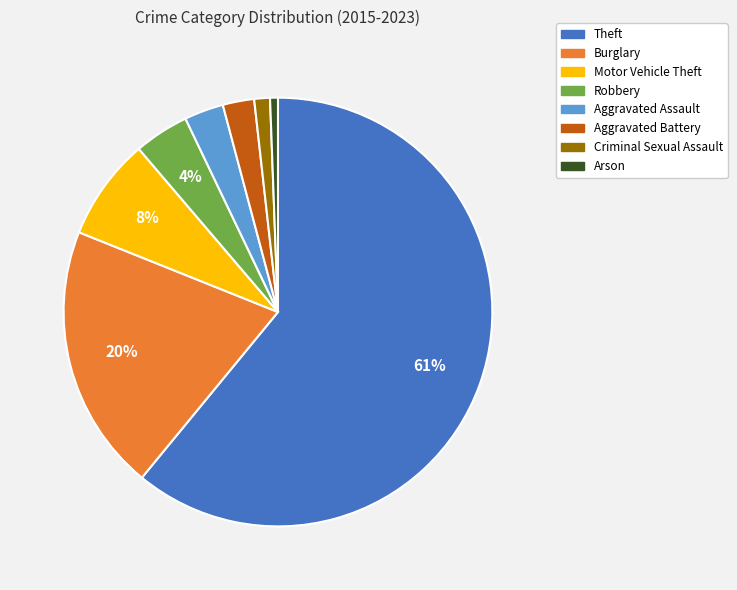

What is the ratio of the value at Criminal Sexual Assault to the value at Aggravated Battery?

0.5